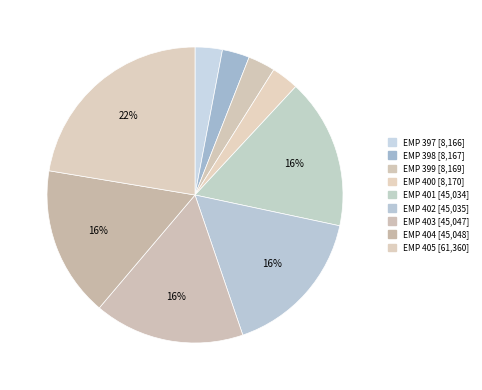

True or false: EMP 405 accounts for 28% of the total.

False